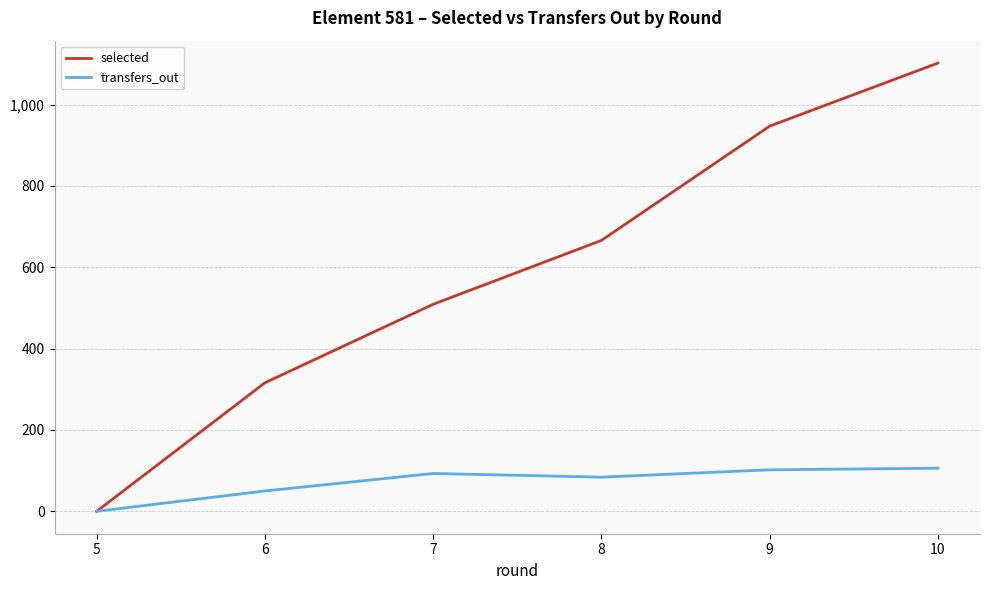

Rank the series at 7 from highest to lowest value.

selected, transfers_out